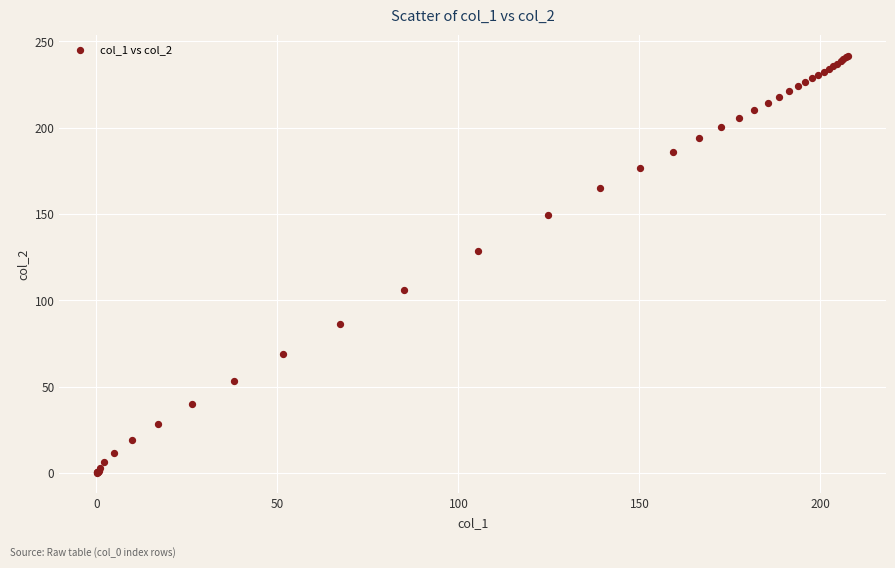

What Y value in the scatter plot is closest to 121?

128.8